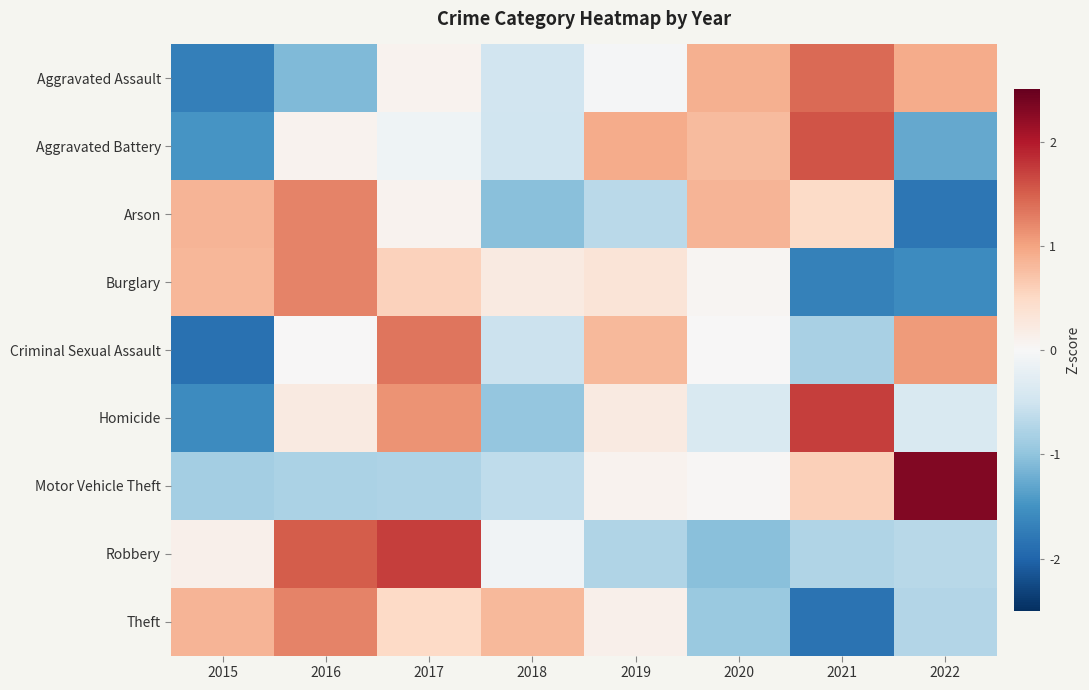

Reading left to right, transcribe all the data shown in this chart.

Aggravated Assault: 2015=-1.7	2016=-1.1	2017=0.1	2018=-0.5	2019=-0.0	2020=0.9	2021=1.4	2022=0.9
Aggravated Battery: 2015=-1.5	2016=0.1	2017=-0.1	2018=-0.5	2019=0.9	2020=0.8	2021=1.6	2022=-1.3
Arson: 2015=0.9	2016=1.2	2017=0.1	2018=-1.0	2019=-0.7	2020=0.9	2021=0.5	2022=-1.8
Burglary: 2015=0.8	2016=1.2	2017=0.6	2018=0.2	2019=0.3	2020=0.1	2021=-1.7	2022=-1.6
Criminal Sexual Assault: 2015=-1.9	2016=0.0	2017=1.3	2018=-0.5	2019=0.8	2020=0.0	2021=-0.8	2022=1.1
Homicide: 2015=-1.6	2016=0.2	2017=1.1	2018=-1.0	2019=0.2	2020=-0.4	2021=1.7	2022=-0.4
Motor Vehicle Theft: 2015=-0.8	2016=-0.8	2017=-0.8	2018=-0.6	2019=0.1	2020=0.0	2021=0.6	2022=2.3
Robbery: 2015=0.1	2016=1.5	2017=1.7	2018=-0.1	2019=-0.8	2020=-1.0	2021=-0.8	2022=-0.7
Theft: 2015=0.8	2016=1.2	2017=0.5	2018=0.8	2019=0.1	2020=-0.9	2021=-1.8	2022=-0.7